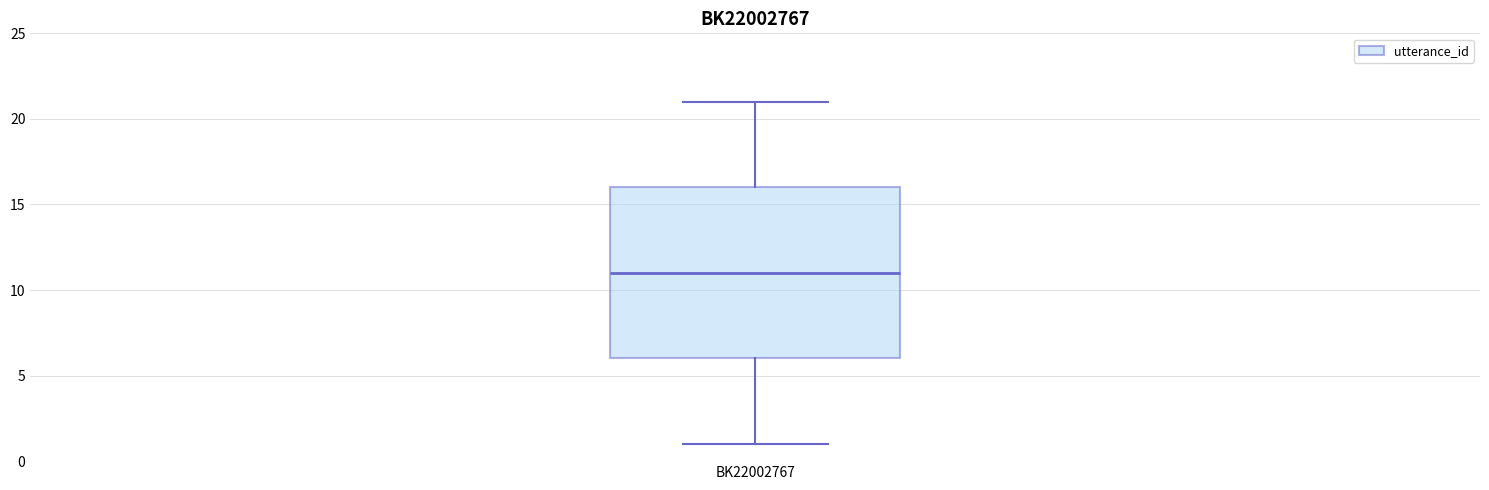

Transcribe this box plot: give where the median line is, the range the box spans, and where the two whiskers end, as read against the y-axis. The values are not printed on the chart, so give them approximately, as read against the axis.

median 11, box 6 to 16, whiskers 1 to 21